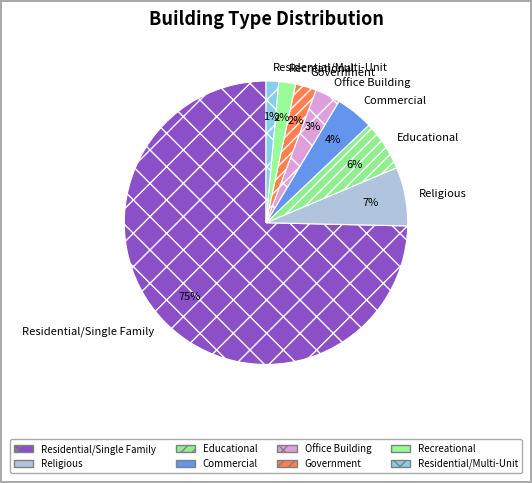

Does Religious represent more than half of the total?

No